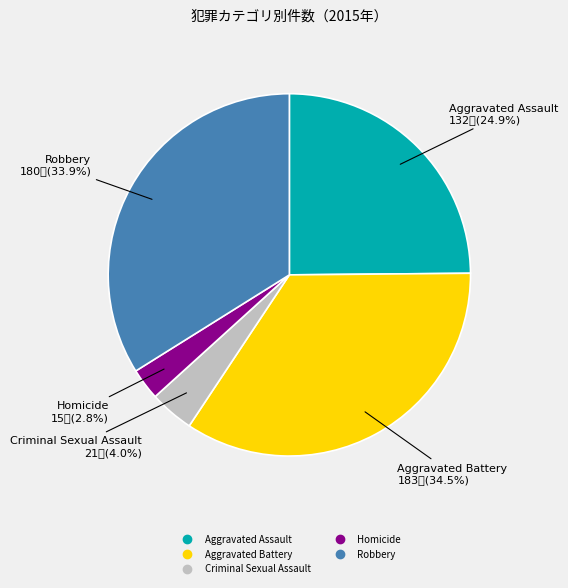

Rank the categories by value from highest to lowest.

Aggravated Battery, Robbery, Aggravated Assault, Criminal Sexual Assault, Homicide